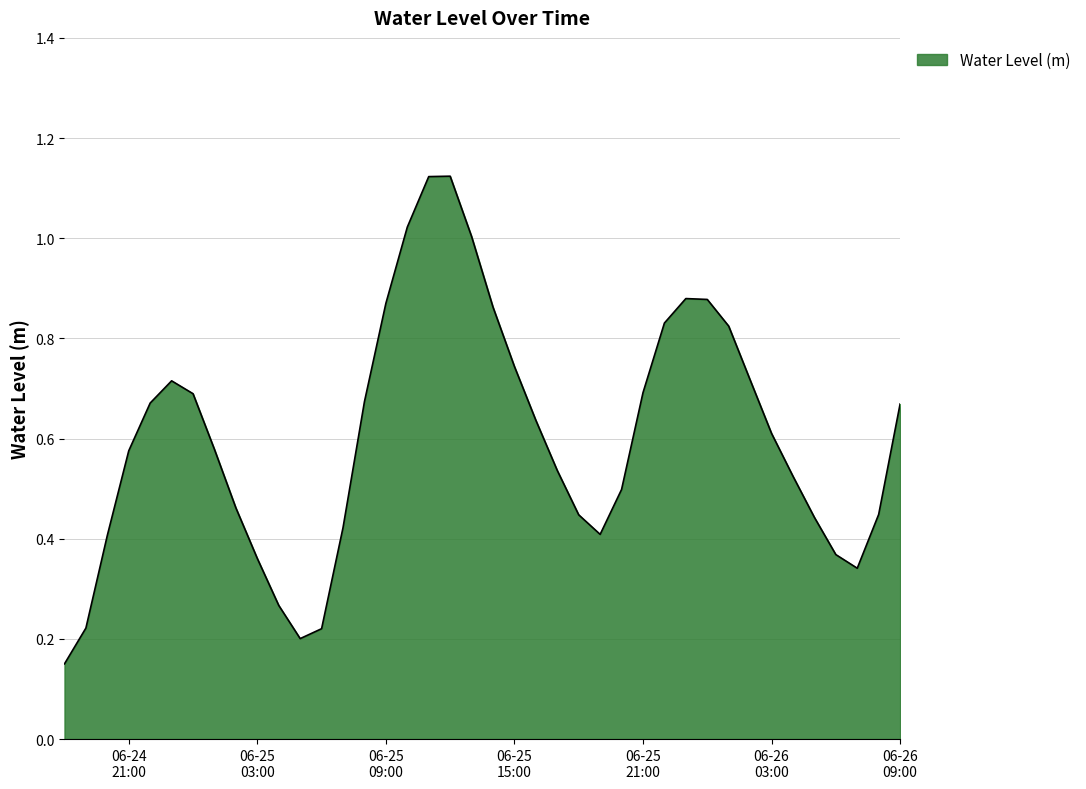

How many distinct data groups are displayed?

1